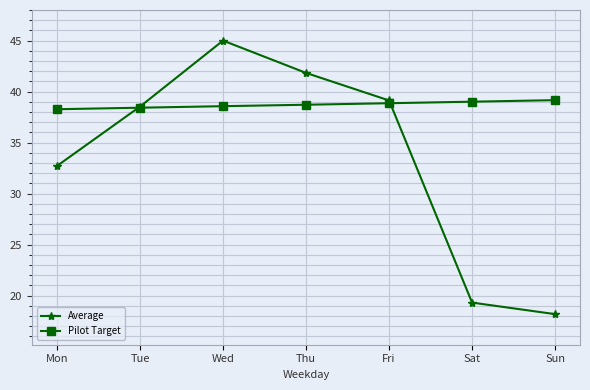

How many lines are shown in the chart?

2